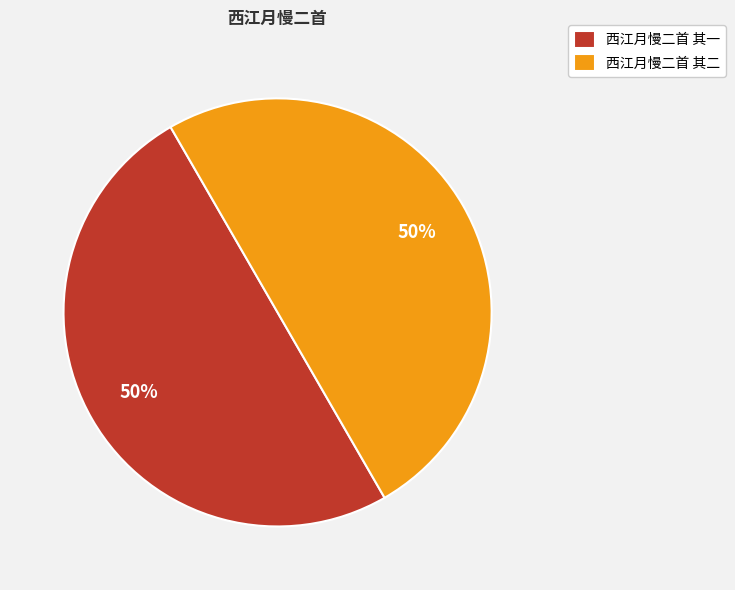

Combined, do 西江月慢二首 其一 and 西江月慢二首 其二 account for over 50%?

Yes